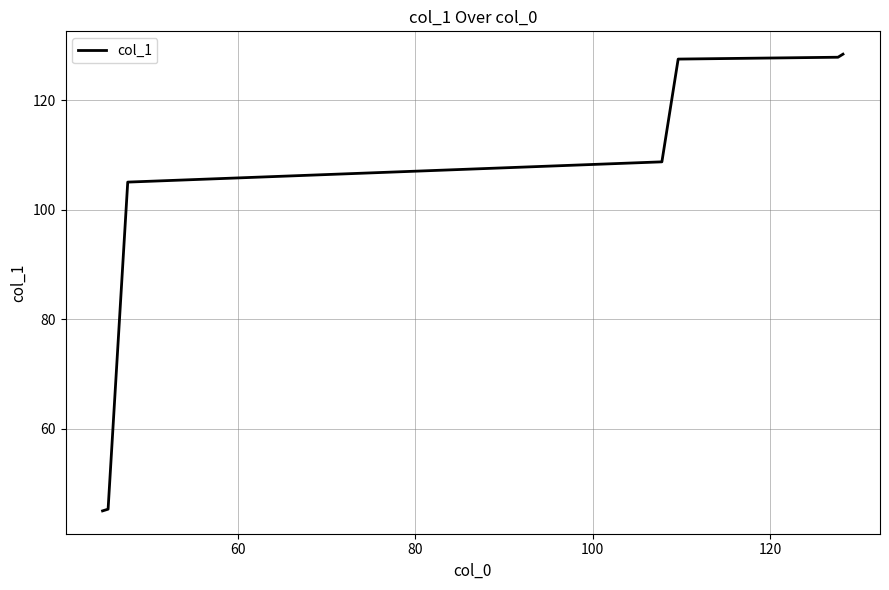

What is the average value?

98.3